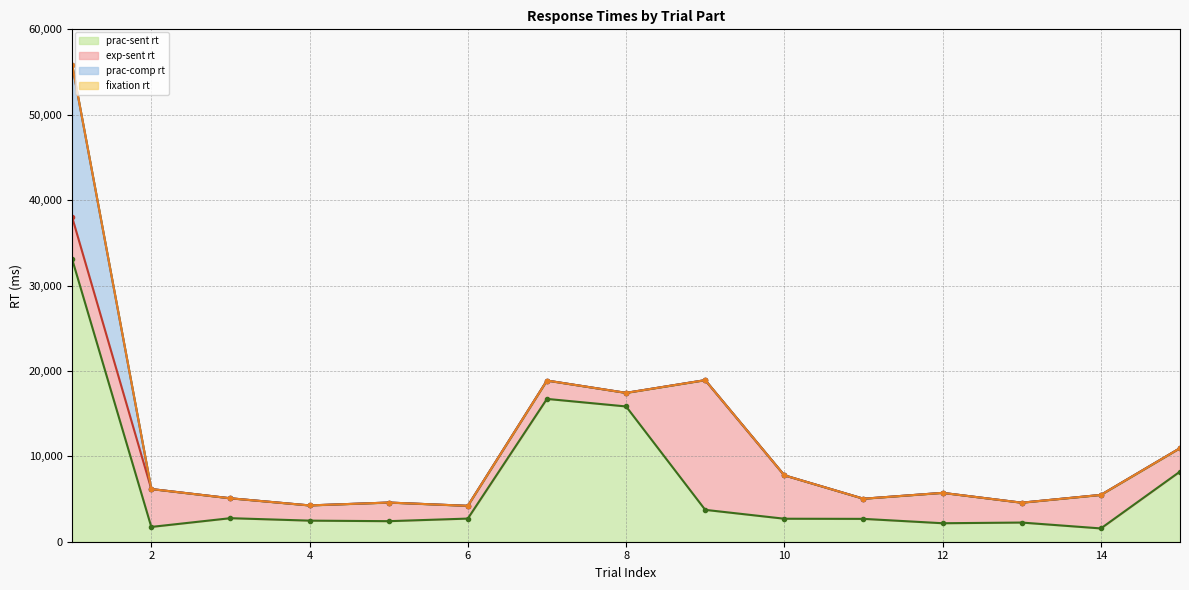

What is the difference between the second highest and second lowest values in the exp-sent rt (line) series?

14671